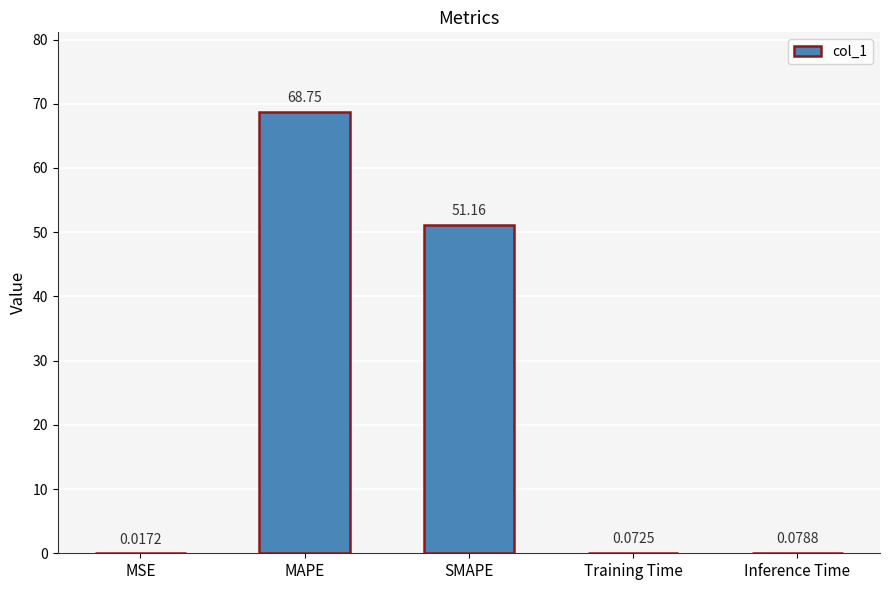

Does the chart contain stacked bars?

No